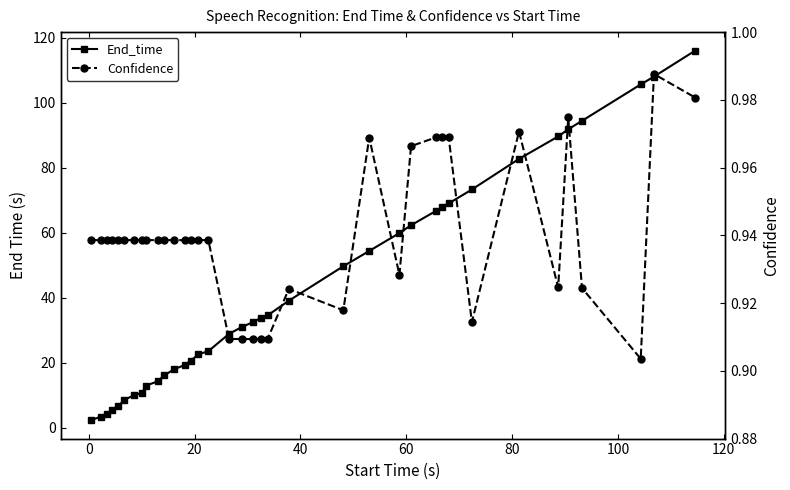

Which series has the largest range (max minus min)?

End_time